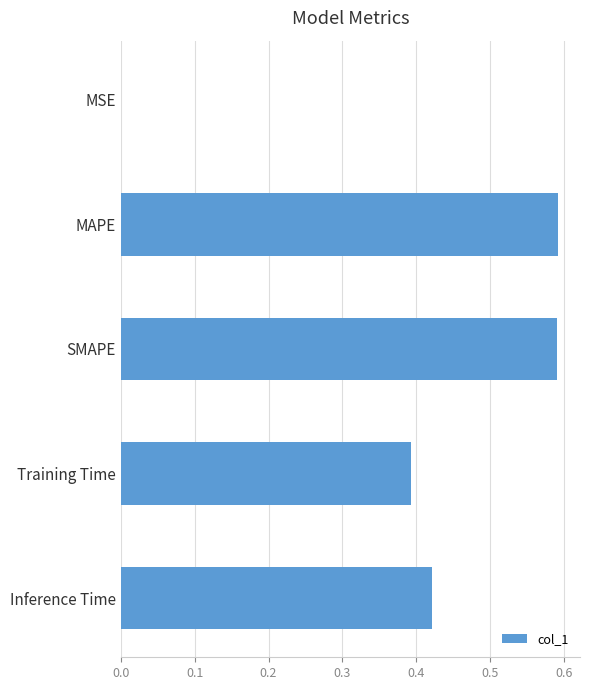

The value at SMAPE is 0.3. True or false?

False